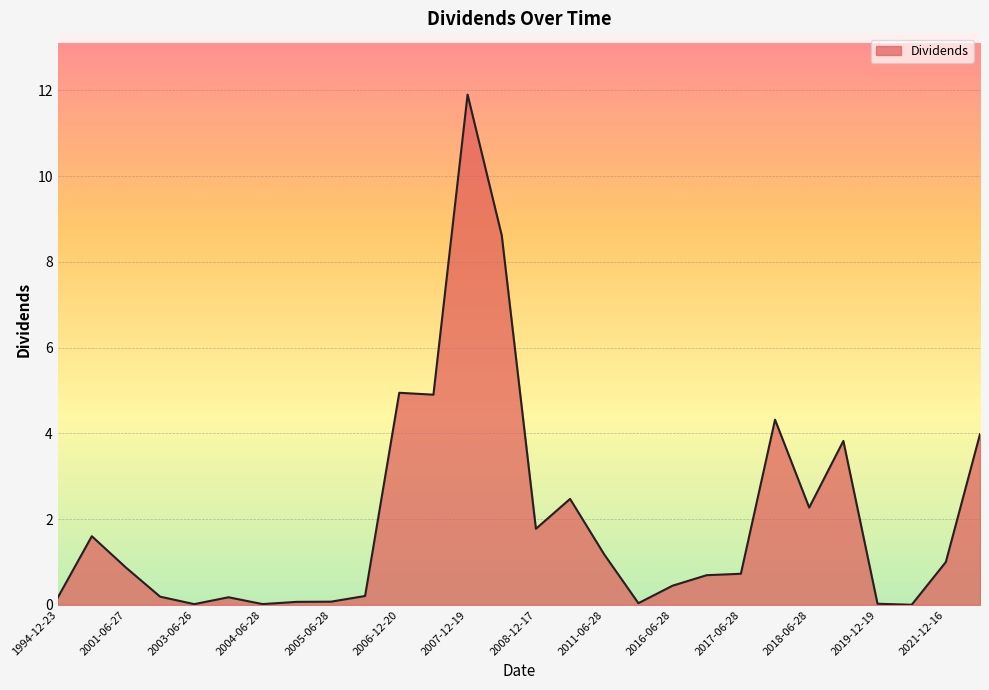

How many series are shown in this chart?

1